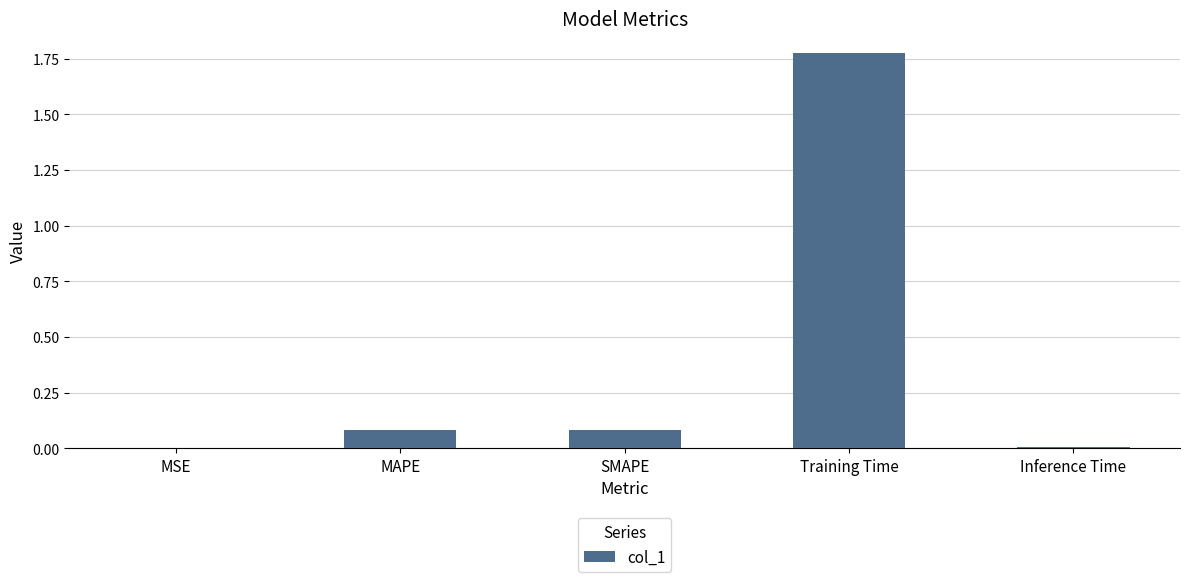

At which category does the chart reach its peak across all series?

Training Time